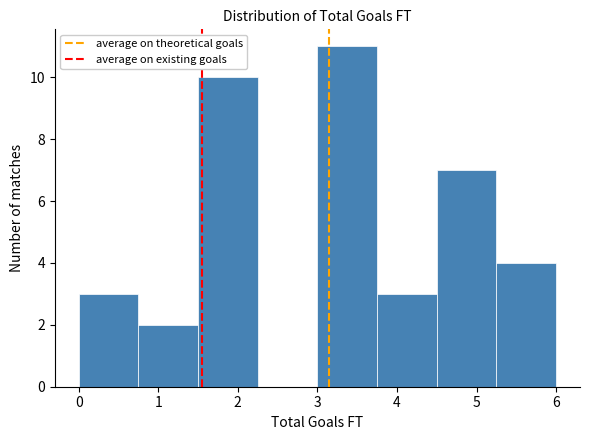

Reading left to right, transcribe this chart: for each bar, give the range it covers on the x-axis and its height. Neither the bar edges nor the heights are printed on the chart, so give them approximately, as read against the axes.

0.00 to 0.75: 3
0.75 to 1.50: 2
1.50 to 2.25: 10
2.25 to 3.00: 0
3.00 to 3.75: 11
3.75 to 4.50: 3
4.50 to 5.25: 7
5.25 to 6.00: 4